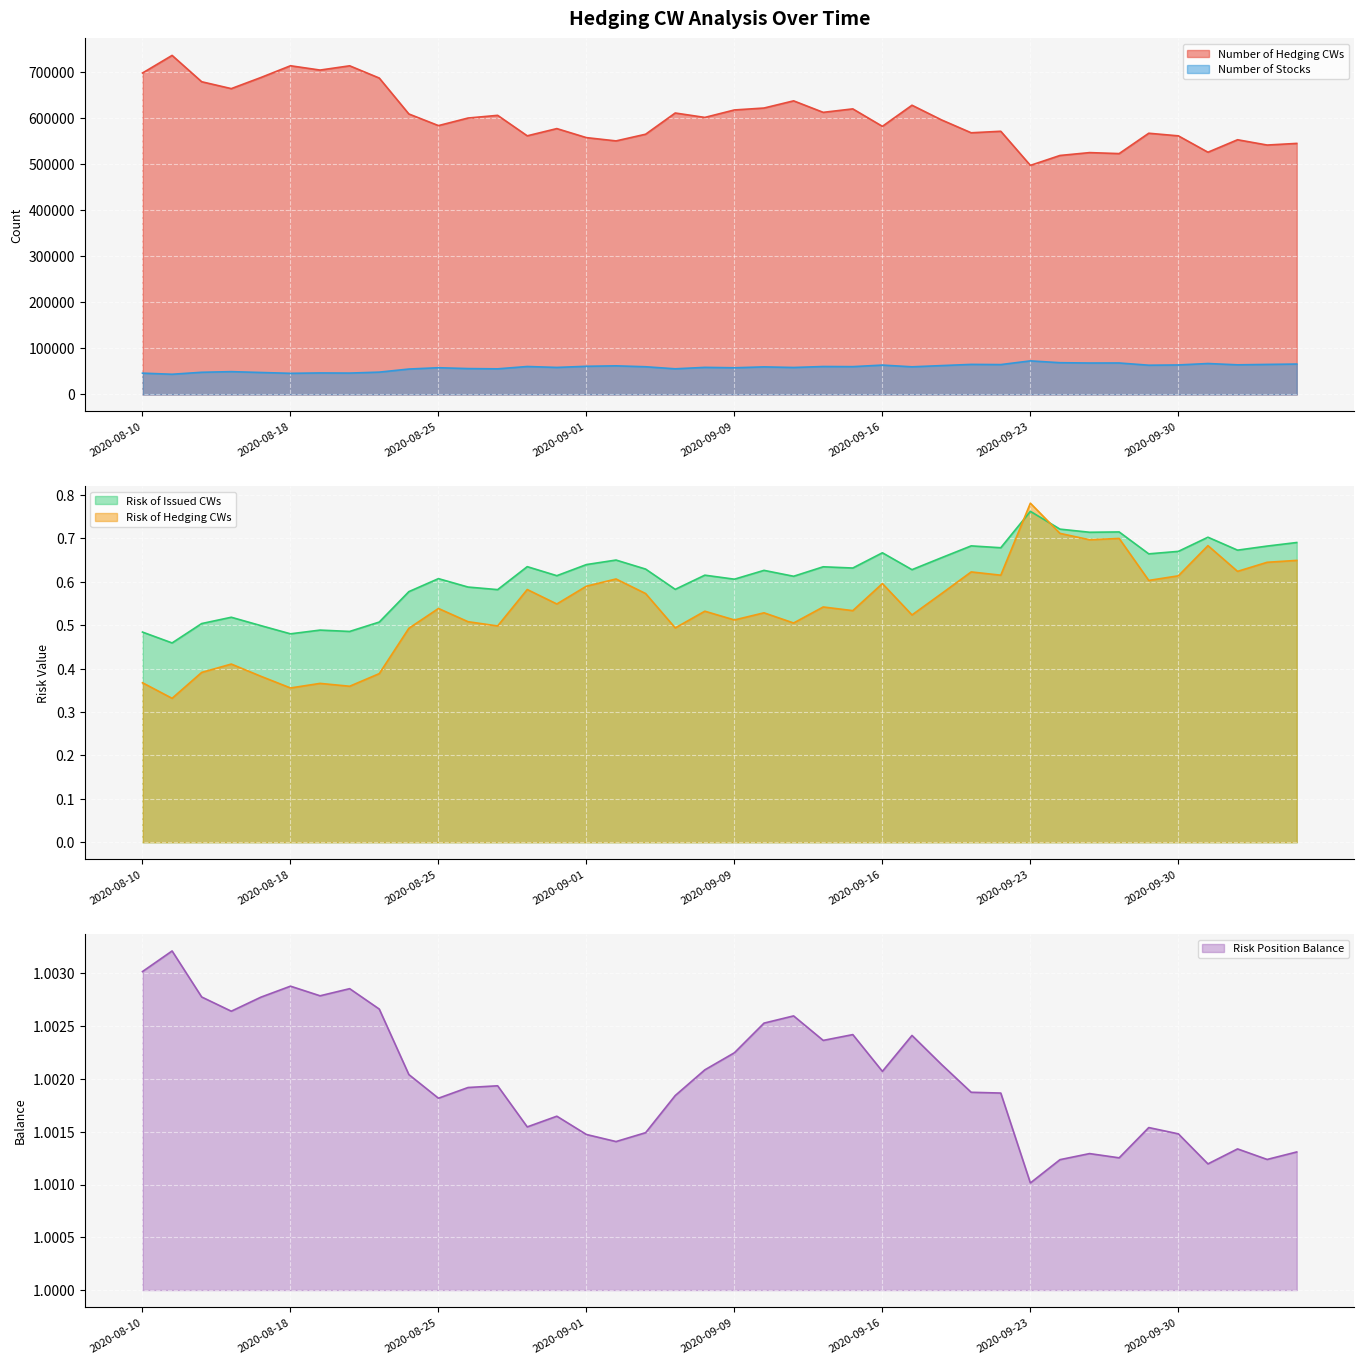

Does the chart display data point markers on the line(s)?

No